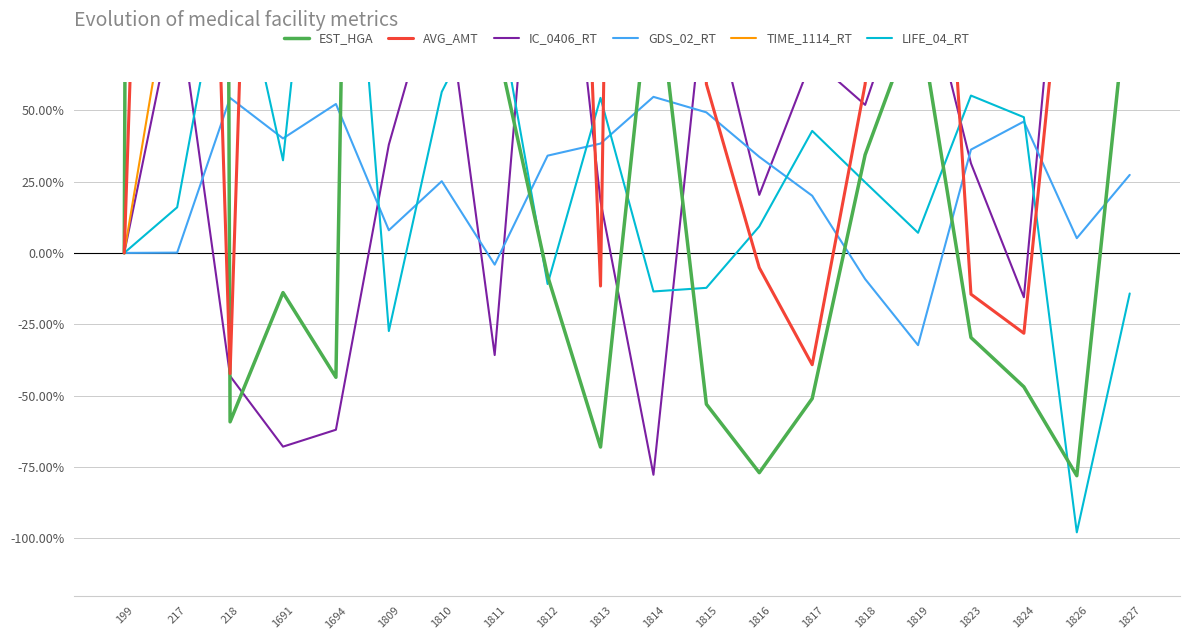

What are all the series names shown in the legend?

EST_HGA, AVG_AMT, IC_0406_RT, GDS_02_RT, TIME_1114_RT, LIFE_04_RT